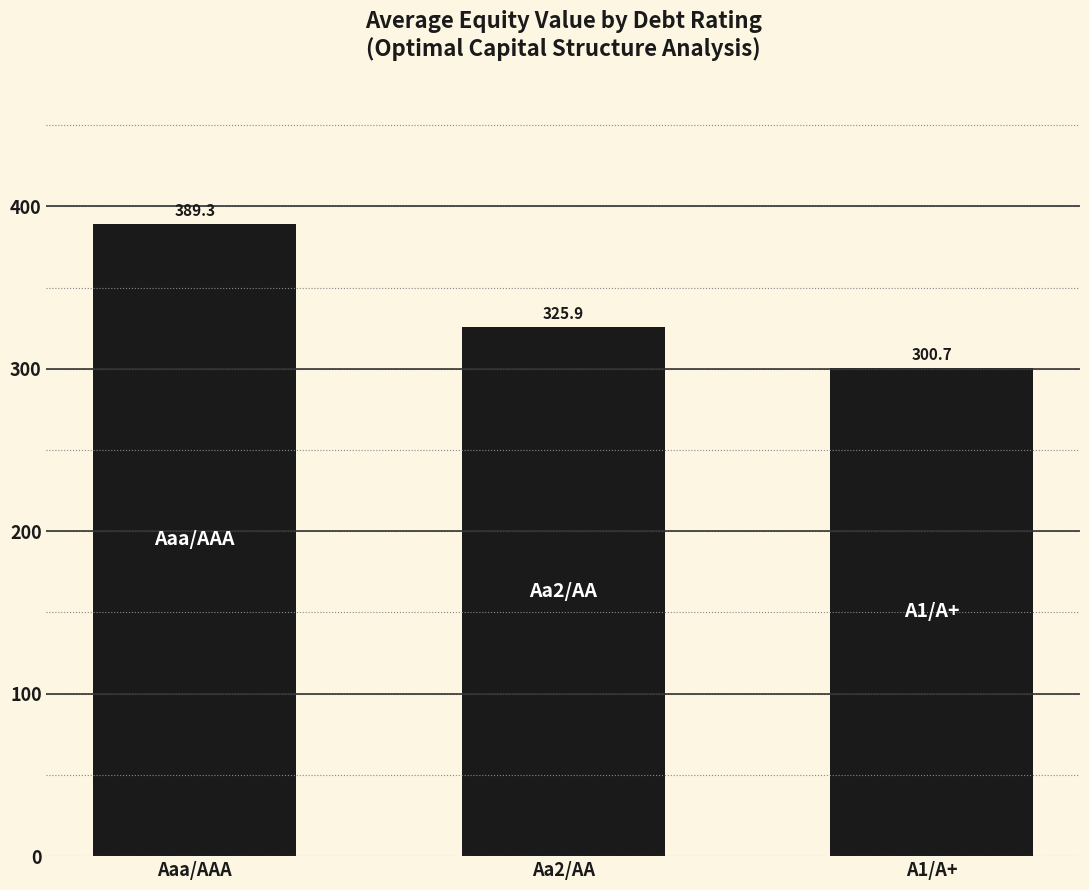

How many values exceed 325?

2